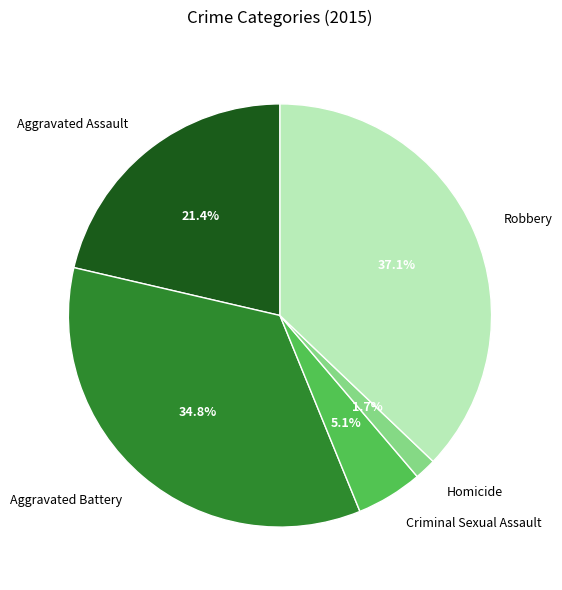

Does any single category account for the majority?

No